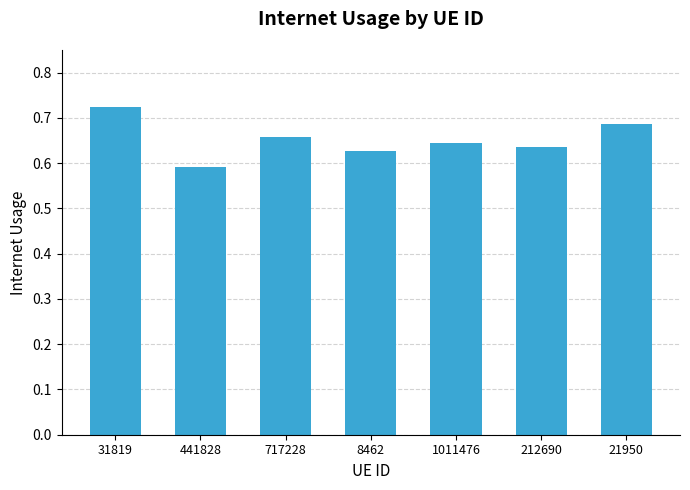

What is the label of the 4th bar from the left?

8462